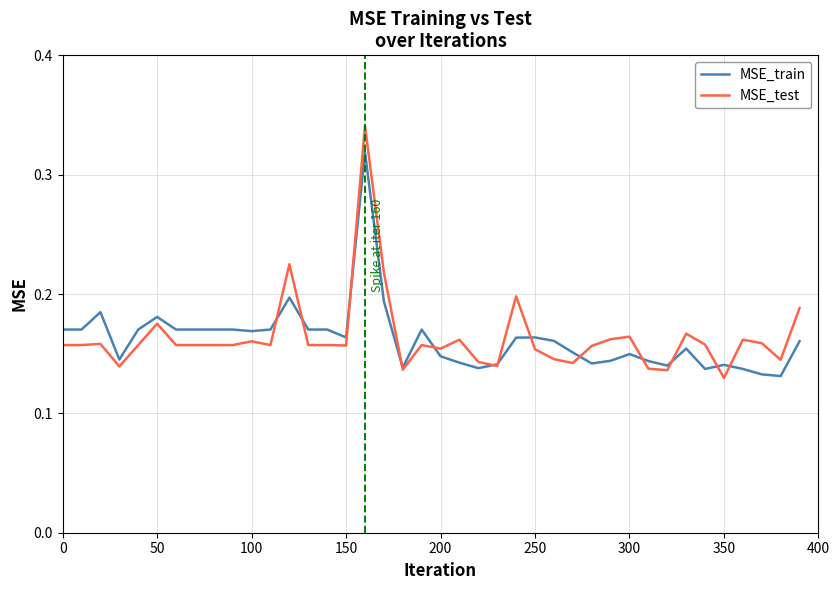

Rank the series by their maximum value, from lowest to highest.

MSE_train, MSE_test